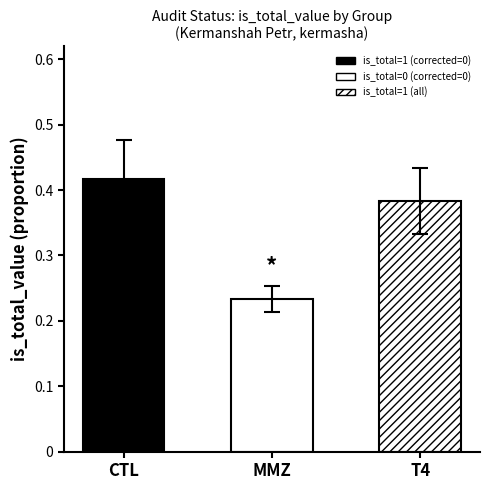

At how many categories does at least one series exceed 0?

3